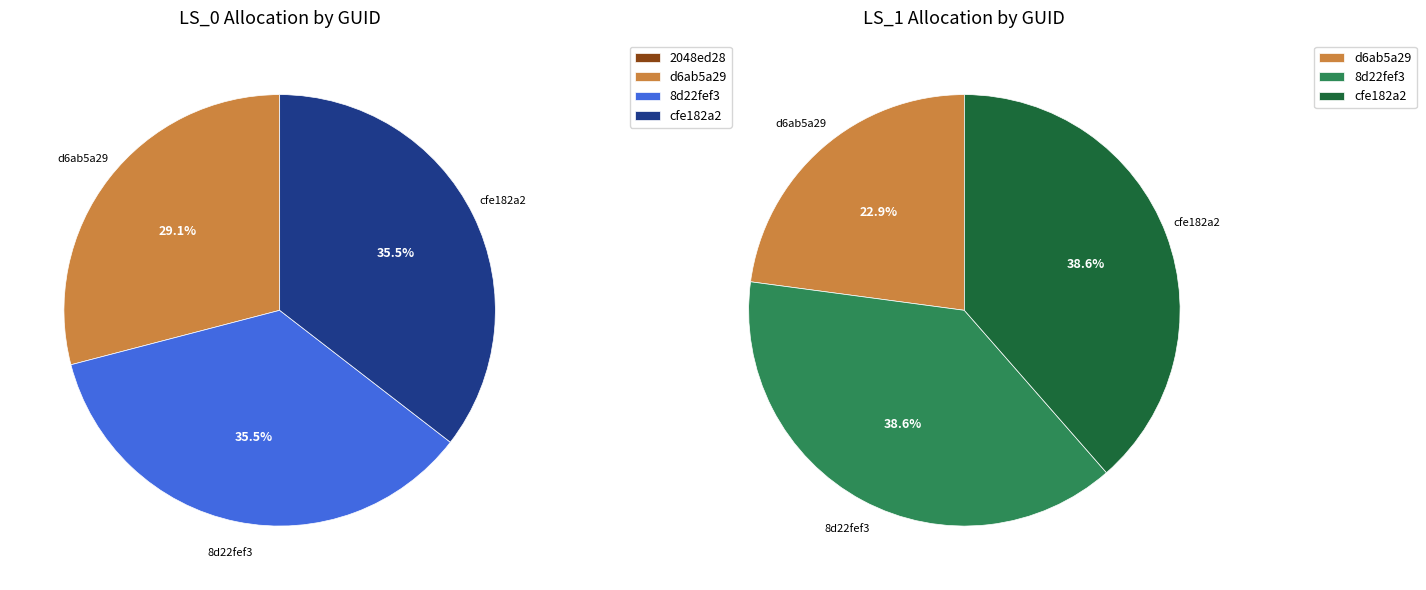

Combined, do 8d22fef3 and cfe182a2 account for over 50%?

Yes